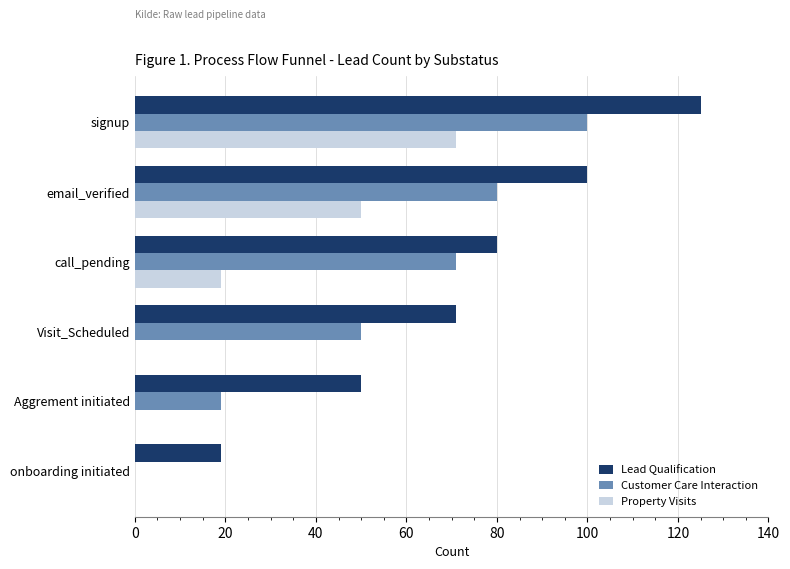

Is the value of Lead Qualification at Visit_Scheduled greater than the value of Property Visits at Visit_Scheduled?

Yes